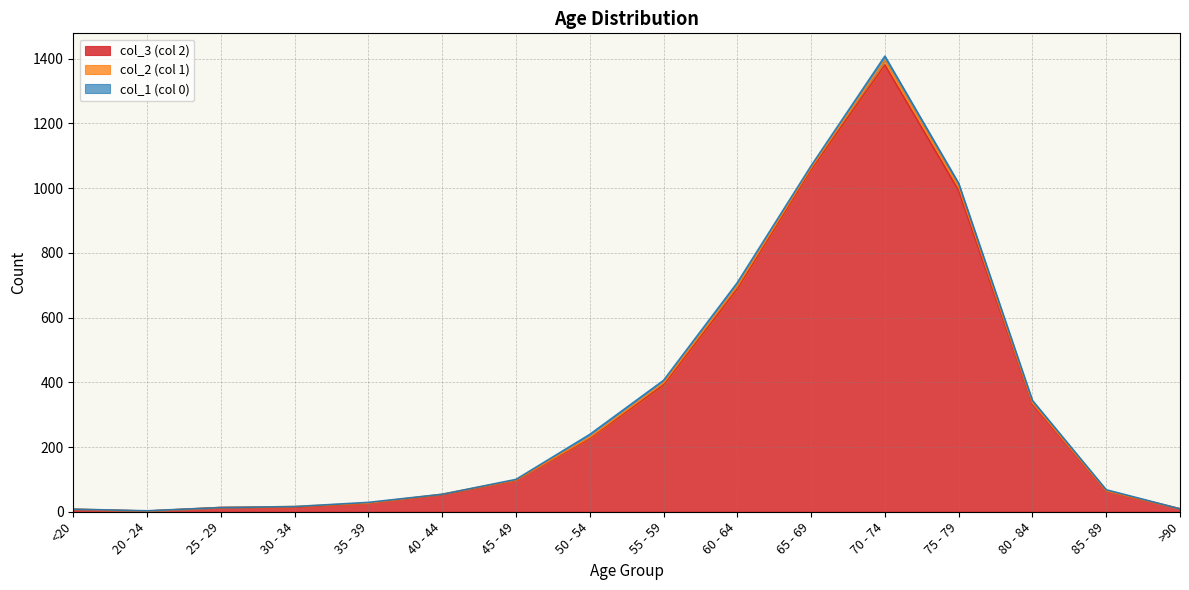

Between <20 and 85 - 89, which series saw the biggest shift?

col_3 (col 2)